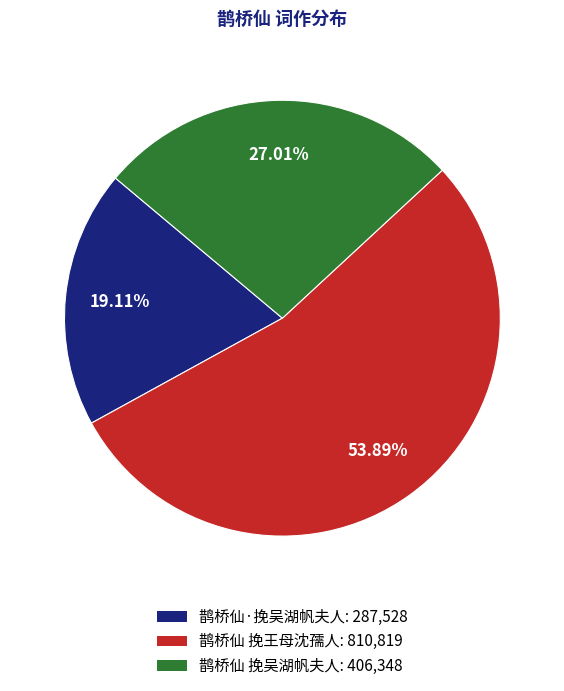

To the nearest percent, what is the combined percentage of 鹊桥仙 挽吴湖帆夫人 and 鹊桥仙 挽王母沈孺人?

81%